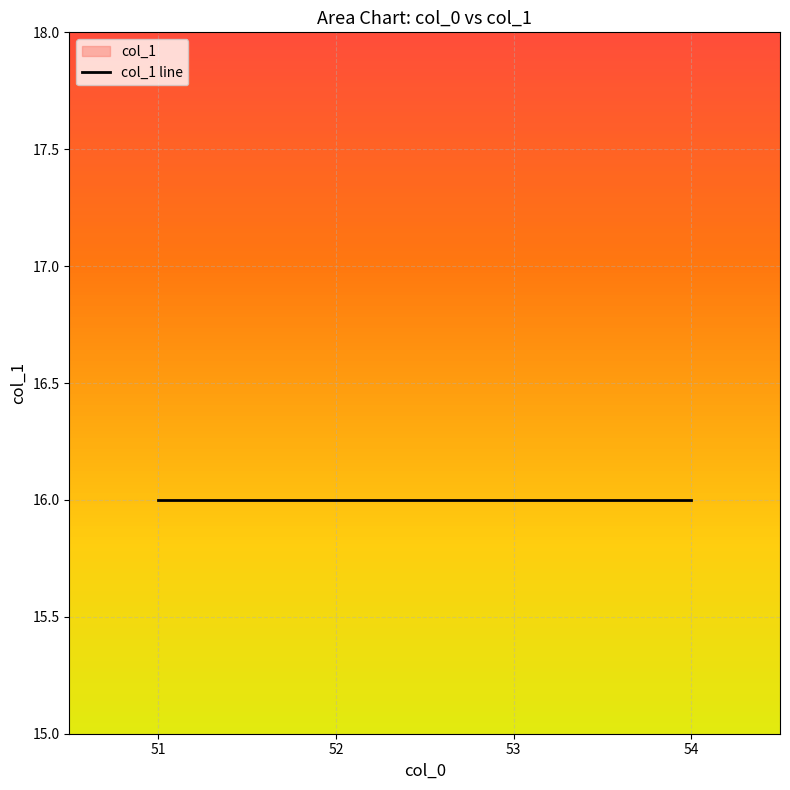

The value at 52 is 6. True or false?

False